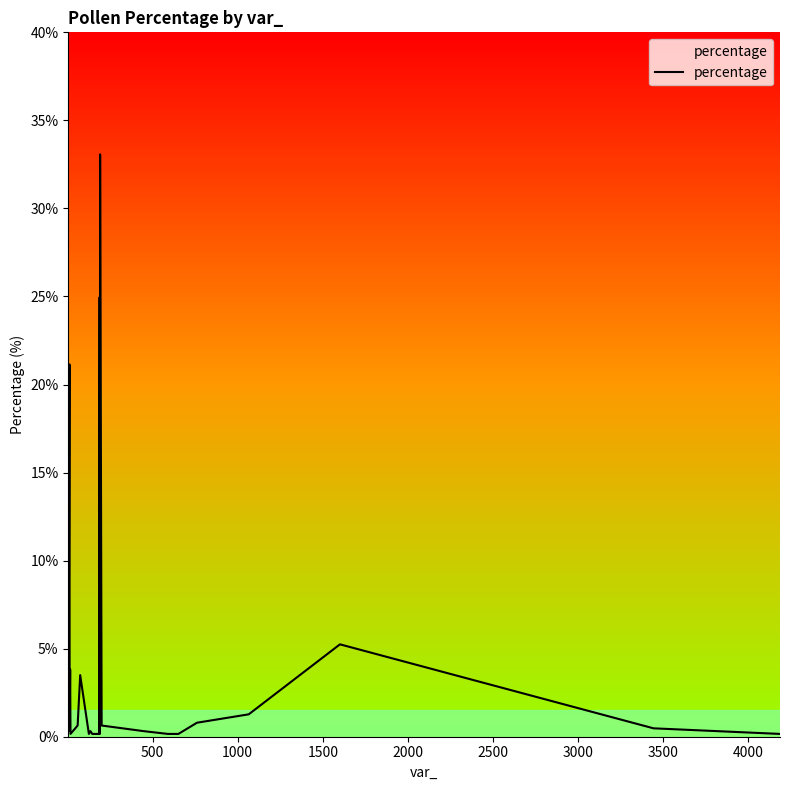

What is the greatest value displayed?

33.1